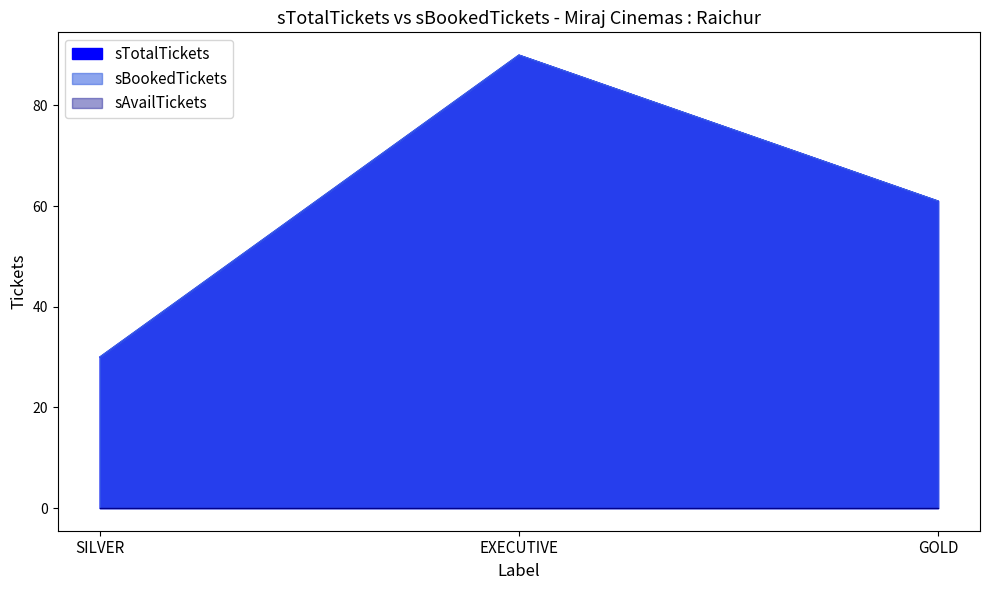

Reading left to right, transcribe all the data shown in this chart.

sTotalTickets: 30	90	61
sBookedTickets: 30	90	61